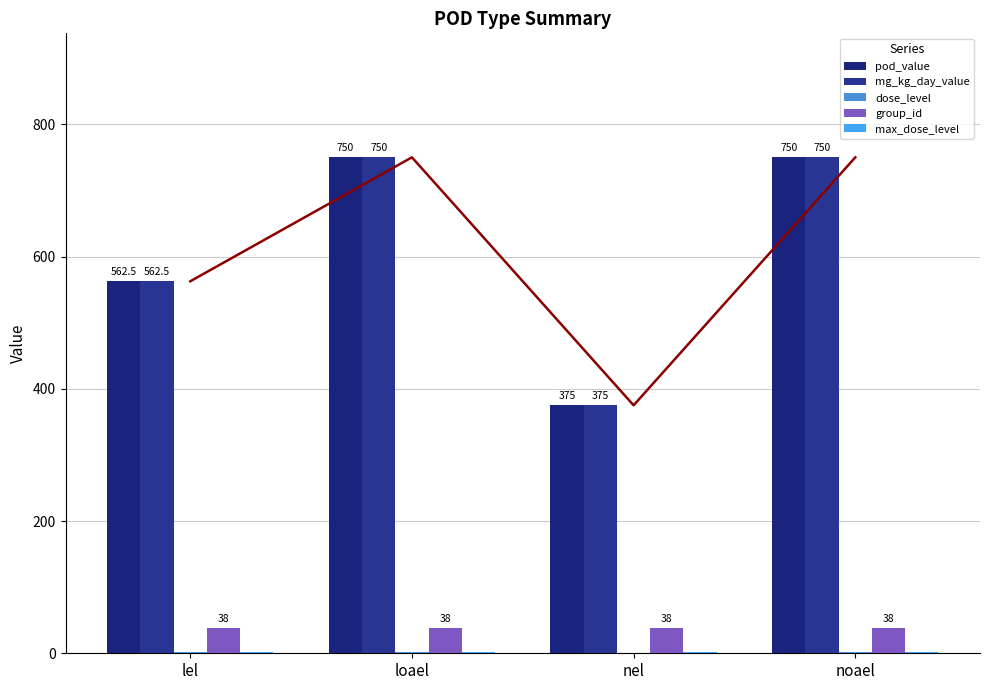

Count the number of categories in the chart.

4